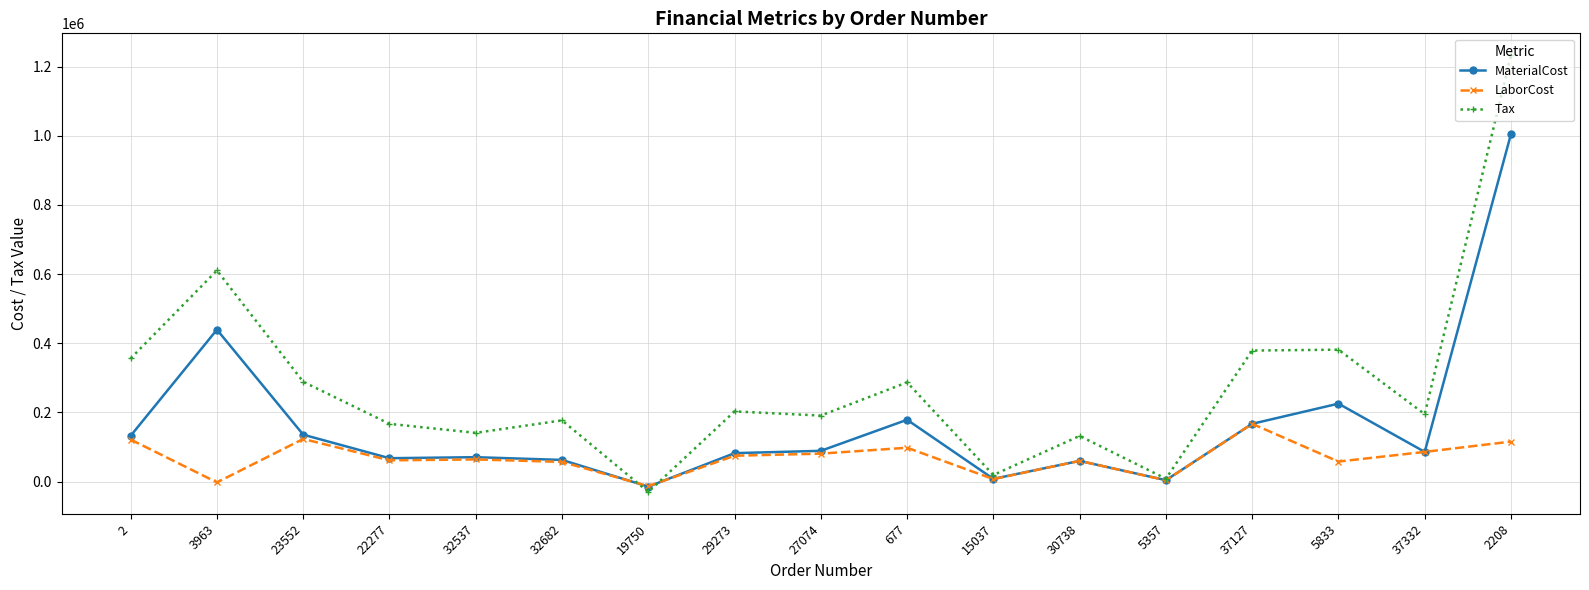

Which series has the largest total across all categories?

Tax